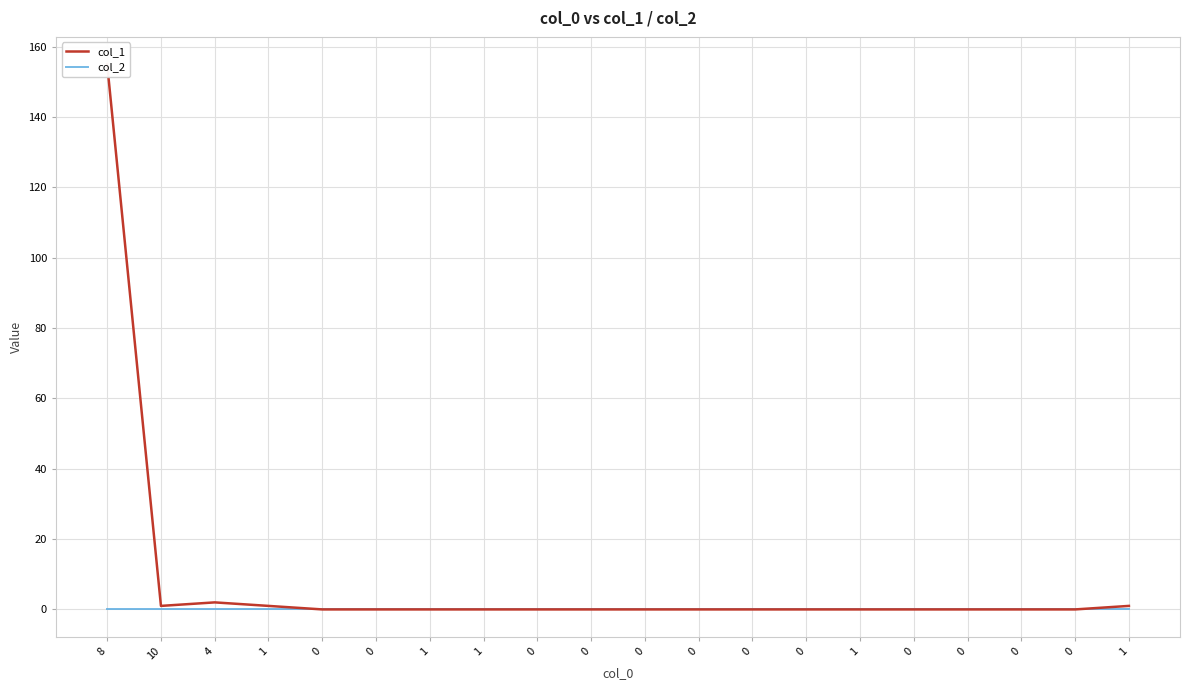

Reading left to right, extract all data points from this chart.

col_1: 8=155	10=1	4=2	1=1	0=0	0=0	1=0	1=0	0=0	0=0	0=0	0=0	0=0	0=0	1=0	0=0	0=0	0=0	0=0	1=1
col_2: 8=0	10=0	4=0	1=0	0=0	0=0	1=0	1=0	0=0	0=0	0=0	0=0	0=0	0=0	1=0	0=0	0=0	0=0	0=0	1=0